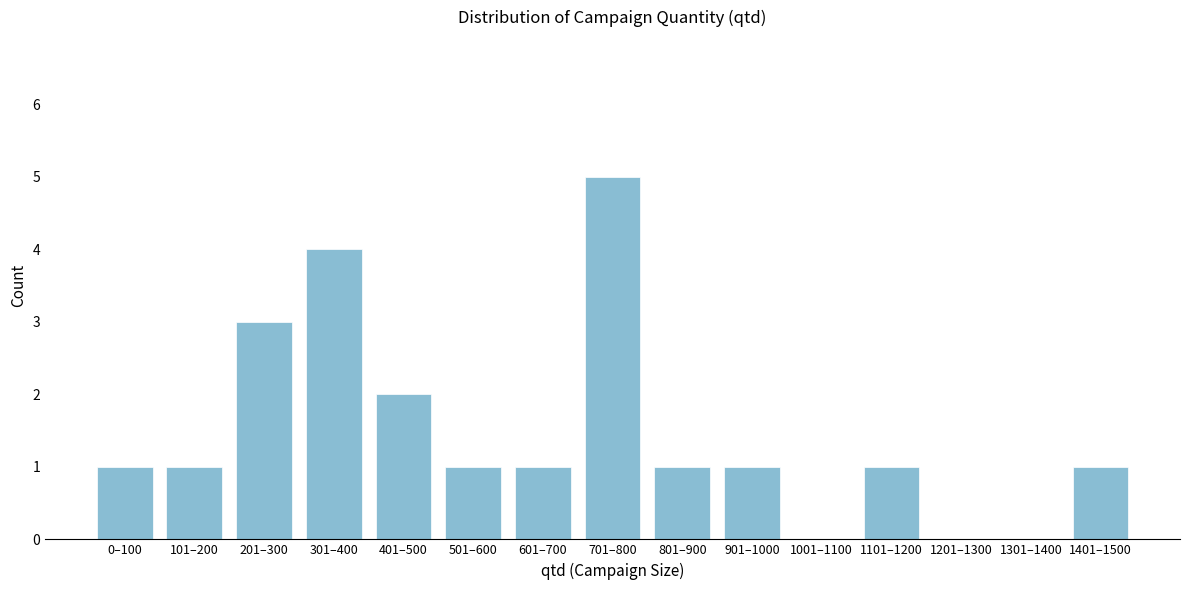

Reading left to right, transcribe all the data shown in this chart.

0–100=1	101–200=1	201–300=3	301–400=4	401–500=2	501–600=1	601–700=1	701–800=5	801–900=1	901–1000=1	1001–1100=0	1101–1200=1	1201–1300=0	1301–1400=0	1401–1500=1